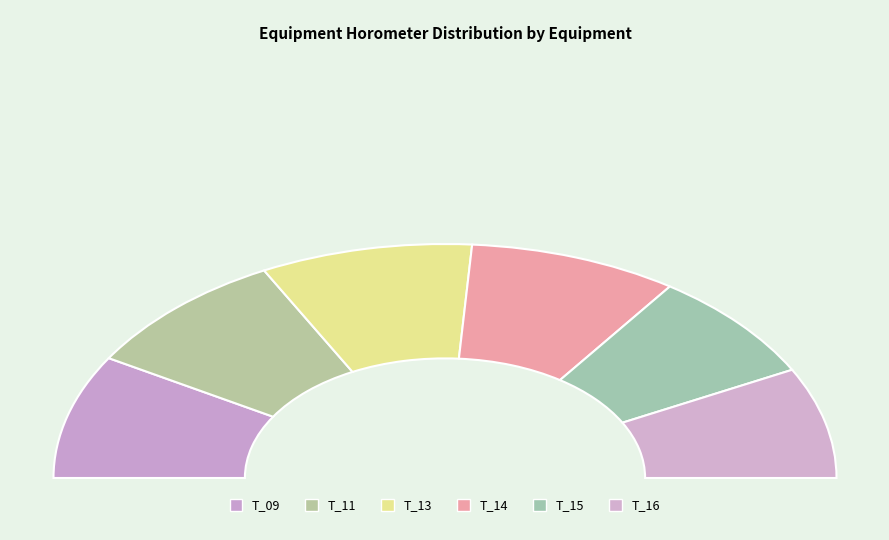

True or false: T_15 accounts for 28% of the total.

False